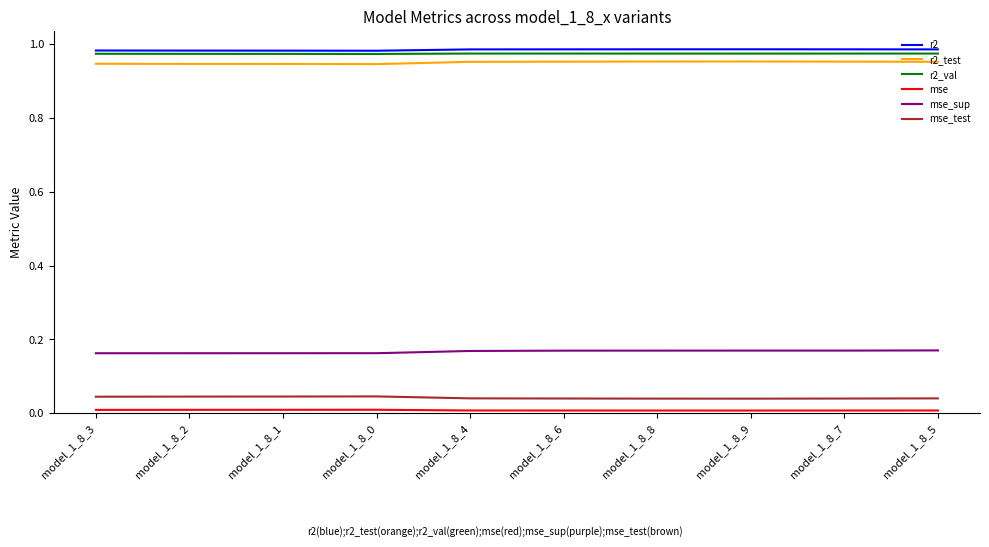

Rank the series at model_1_8_3 from highest to lowest value.

r2, r2_val, r2_test, mse_sup, mse_test, mse